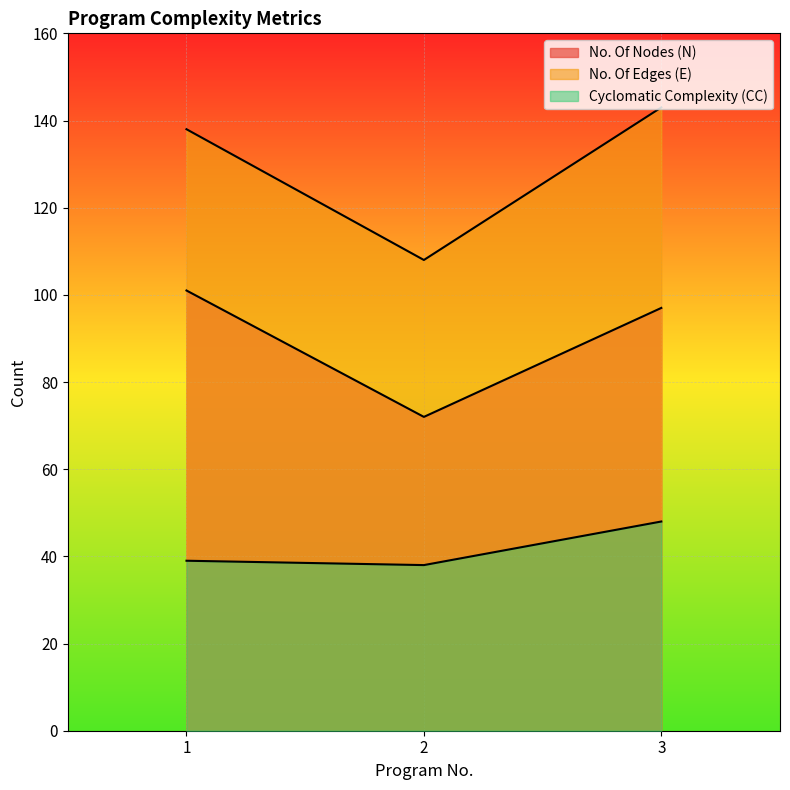

What is the sum of the Cyclomatic Complexity (CC) values at 1 and 2?

77